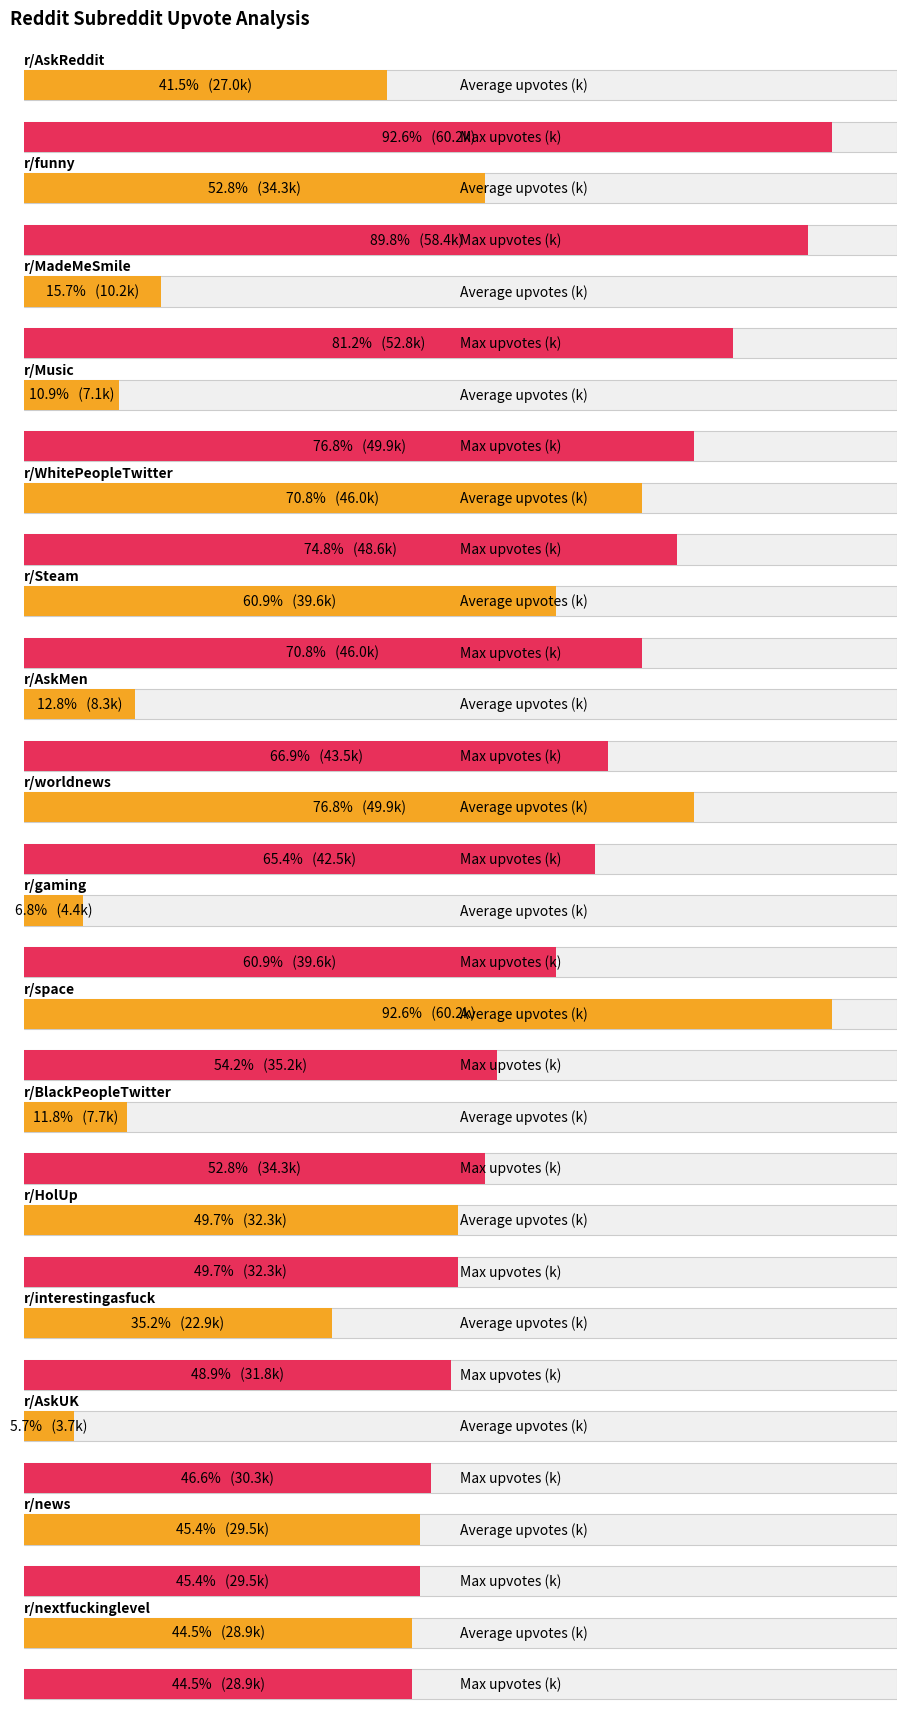

How many bars are there in each group?

2